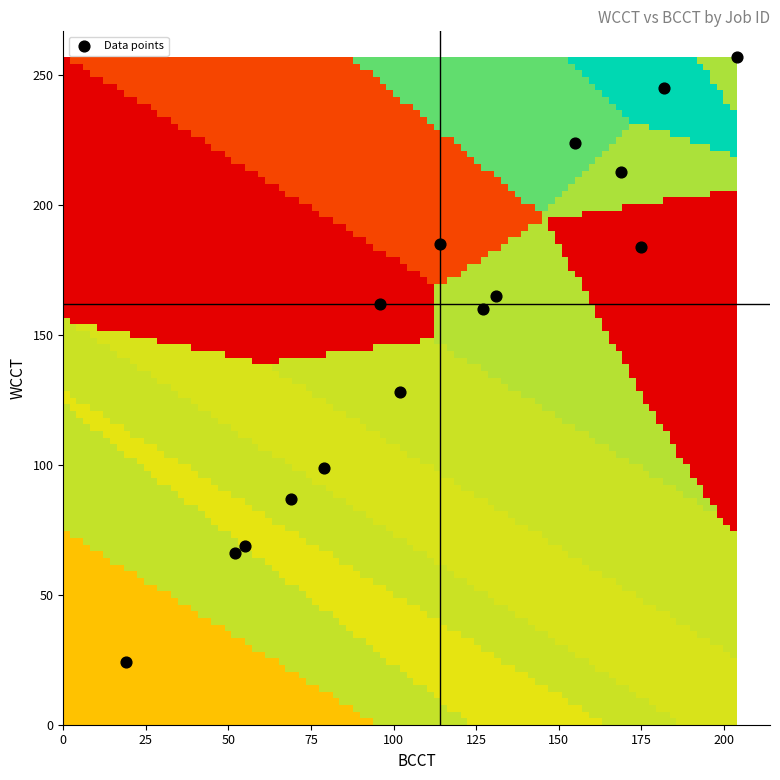

What is the range of Y values (max minus min)?

233